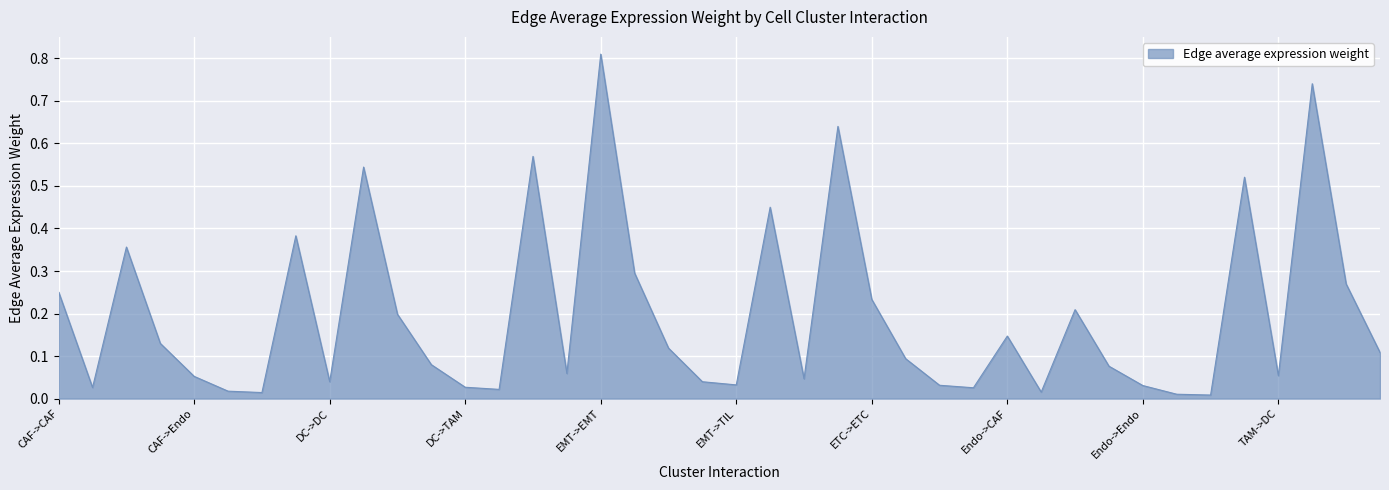

What is the sum of all values?

7.8